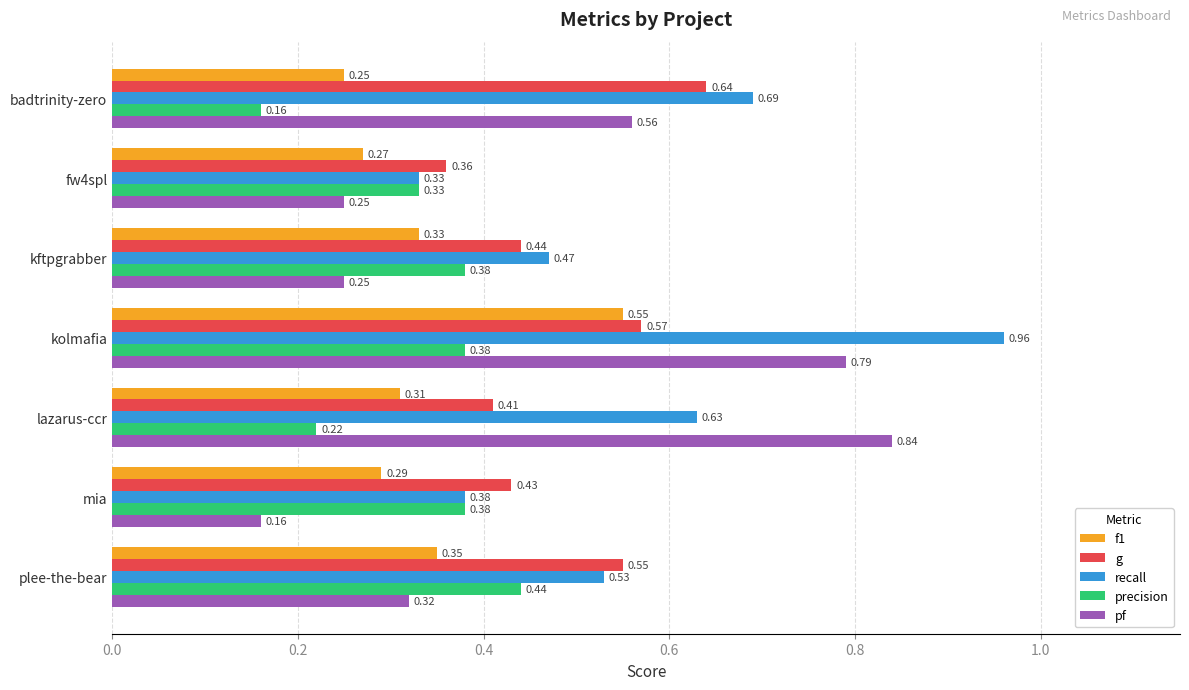

Which series changed the most between kolmafia and lazarus-ccr?

recall